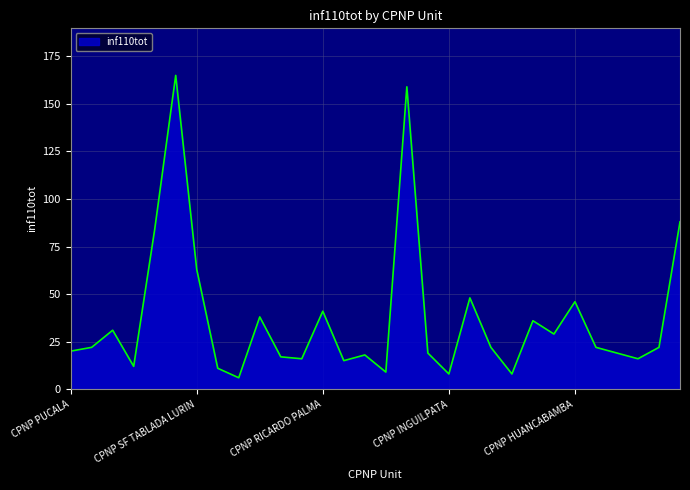

What is the difference between the maximum and minimum values?

159